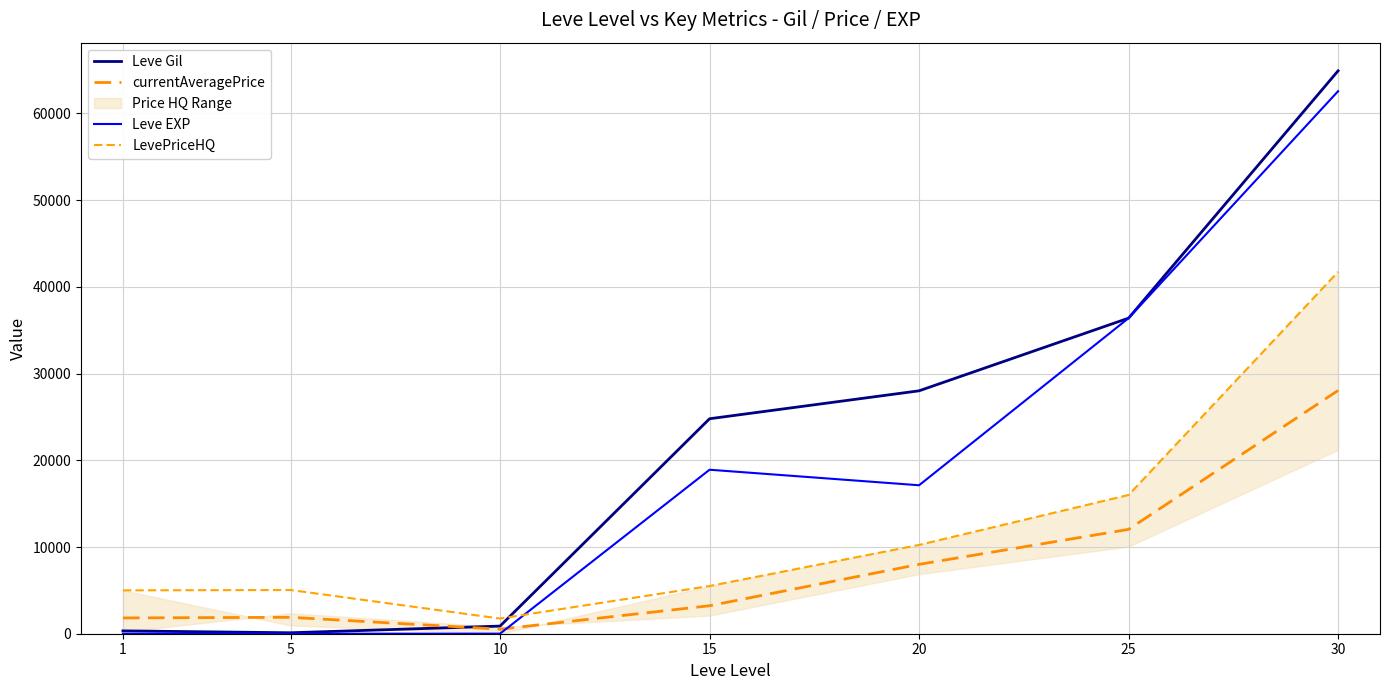

Which has a higher value, 20 or 1?

20